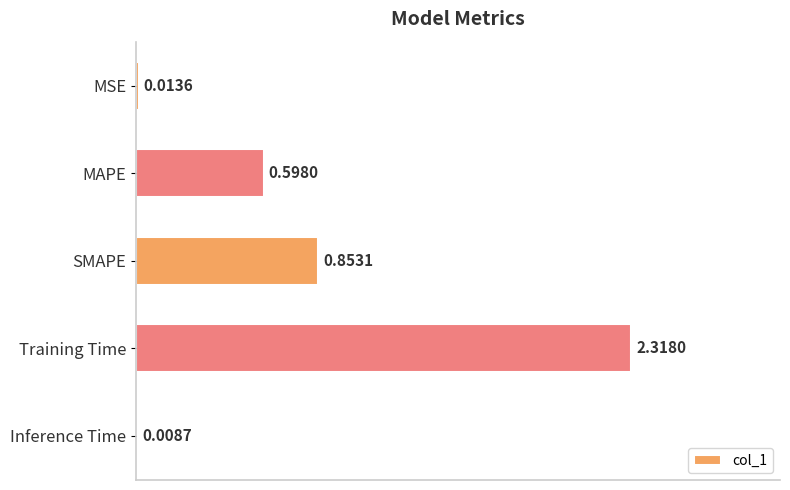

What is the sum of all values?

3.8